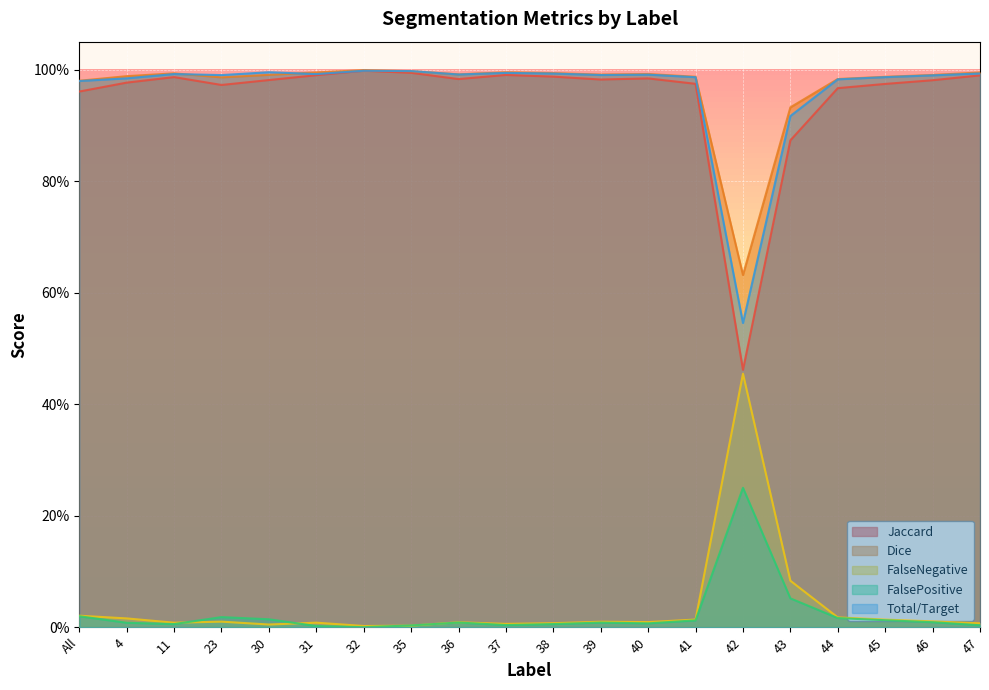

At 46, list the series in order from smallest to largest.

FalsePositive, FalseNegative, Jaccard, Total/Target, Dice